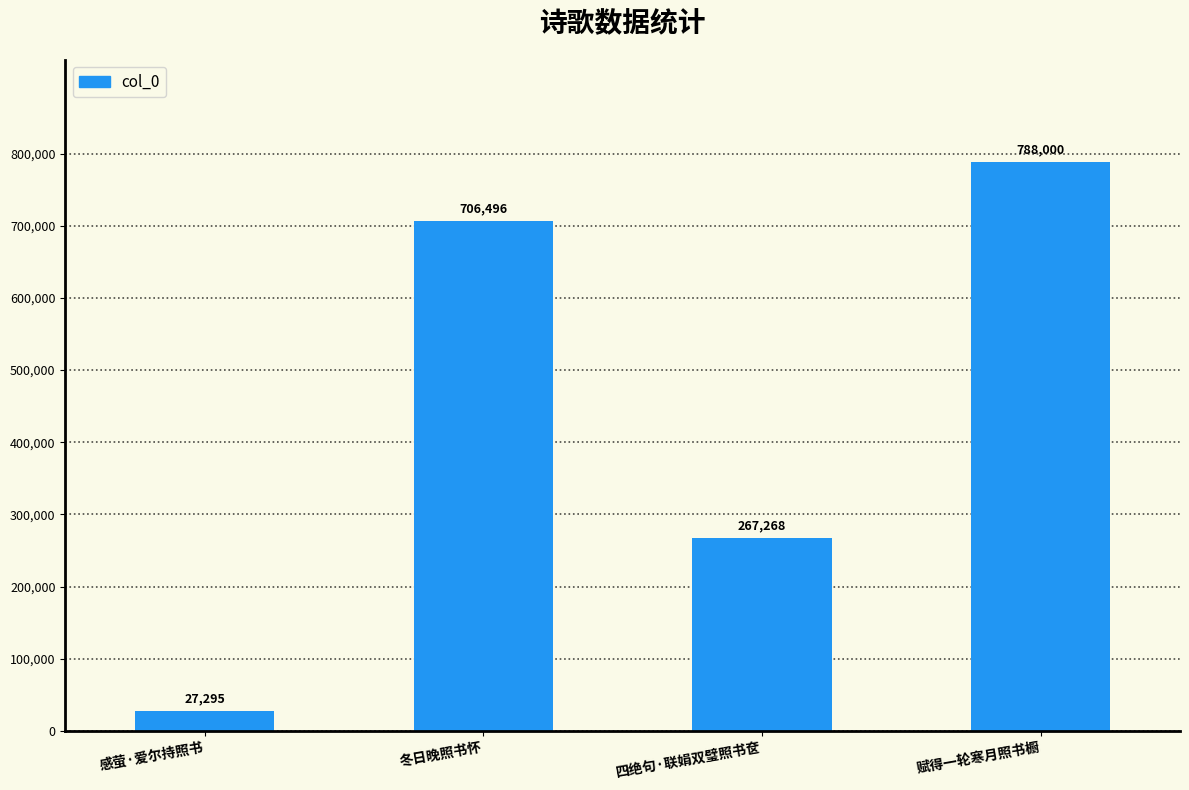

What is the difference between the values at 感萤·爱尔持照书 and 四绝句·联娟双璧照书奁?

239973